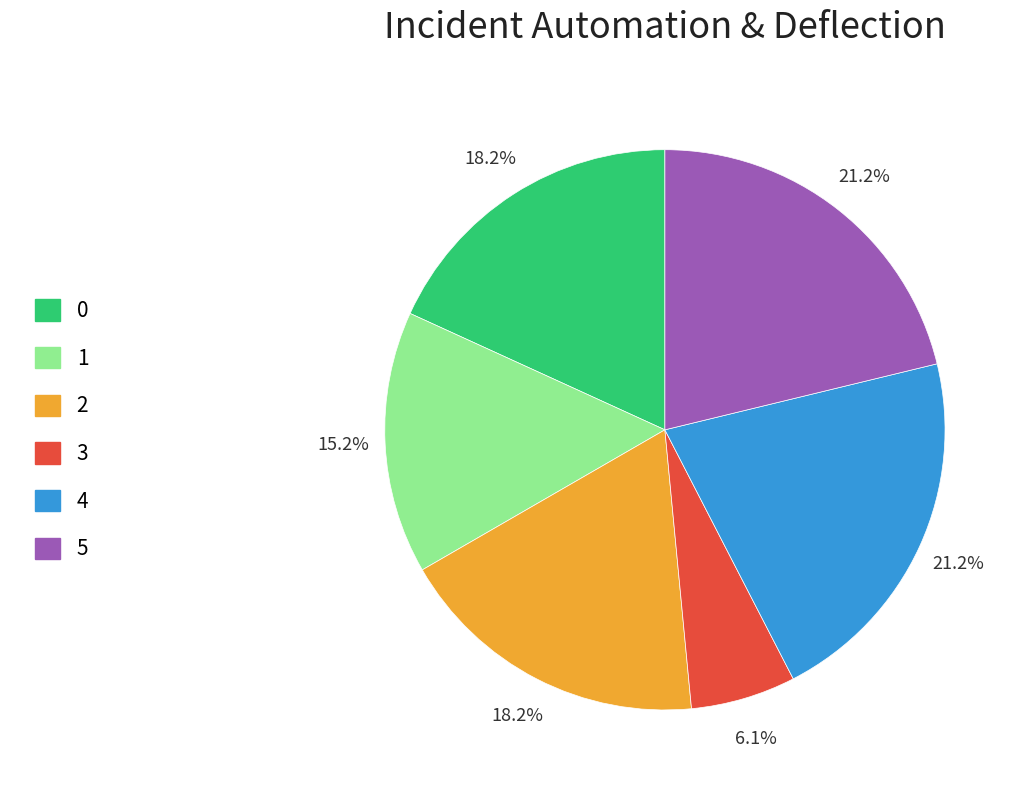

What percentage do 2 and 5 together represent?

39.4%